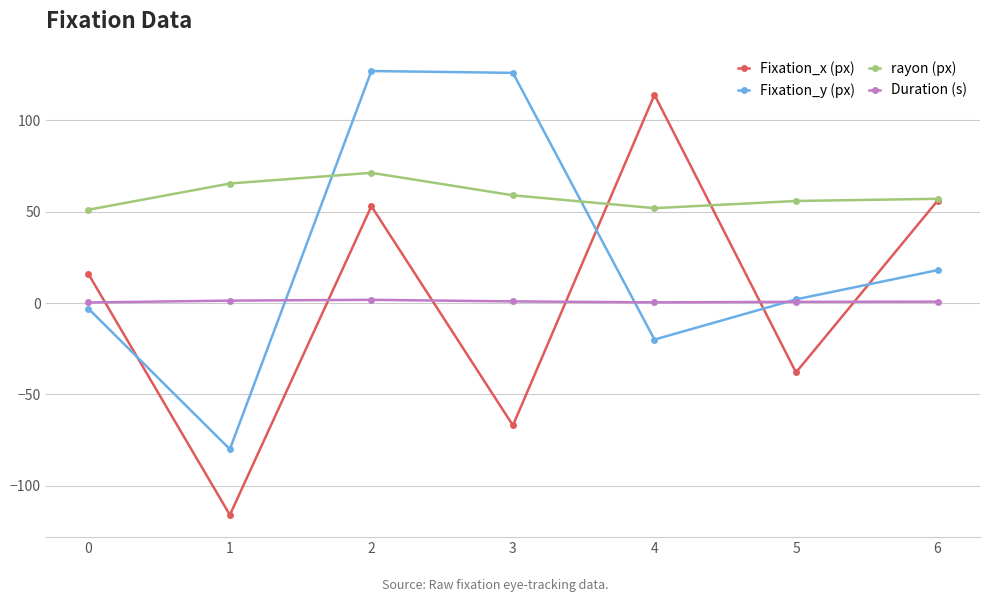

The value of Duration (s) at 6 is 0.8. True or false?

True